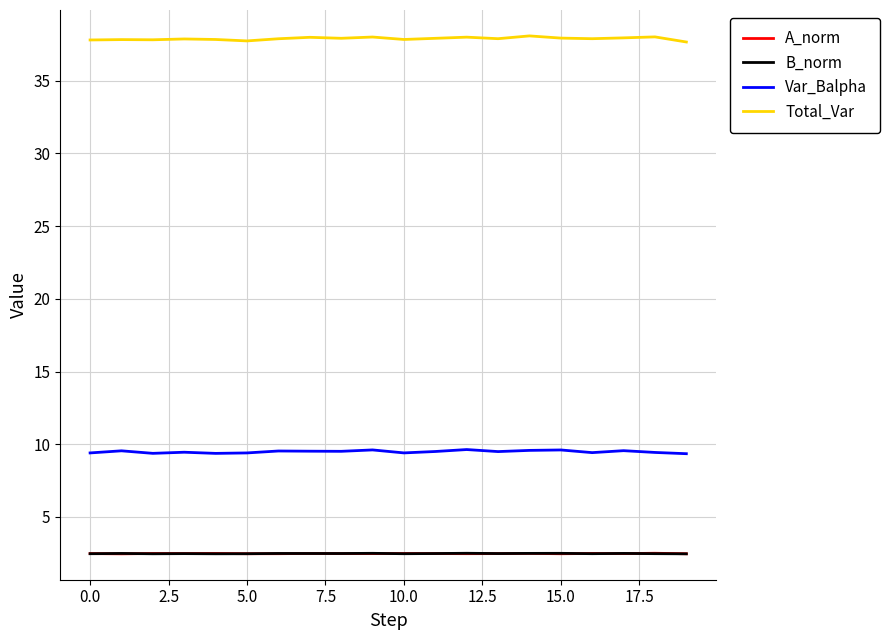

Is this an area chart (filled region under the line)?

No